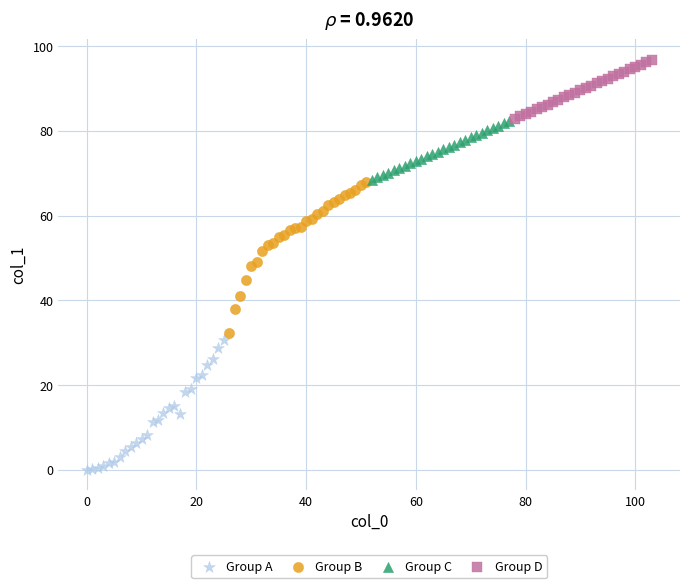

Which series reaches the maximum Y coordinate?

Group D